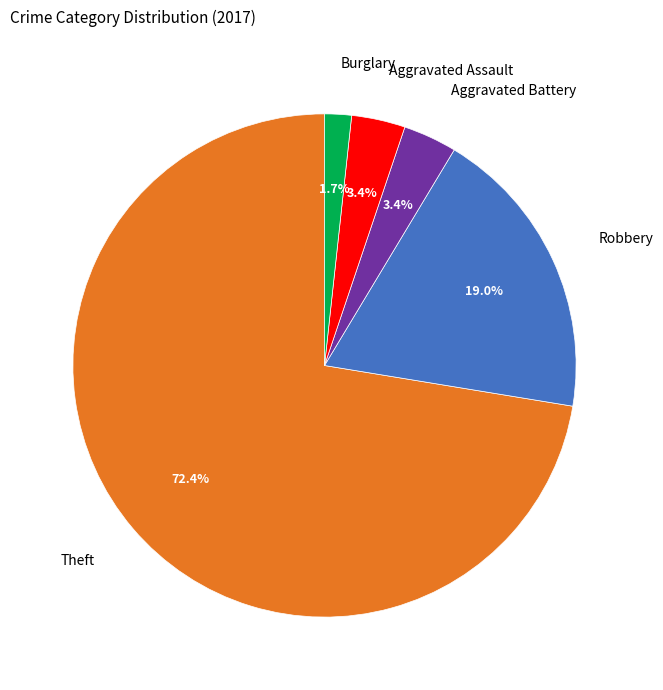

Combined, what portion of the pie is Robbery and Aggravated Assault?

22.4%